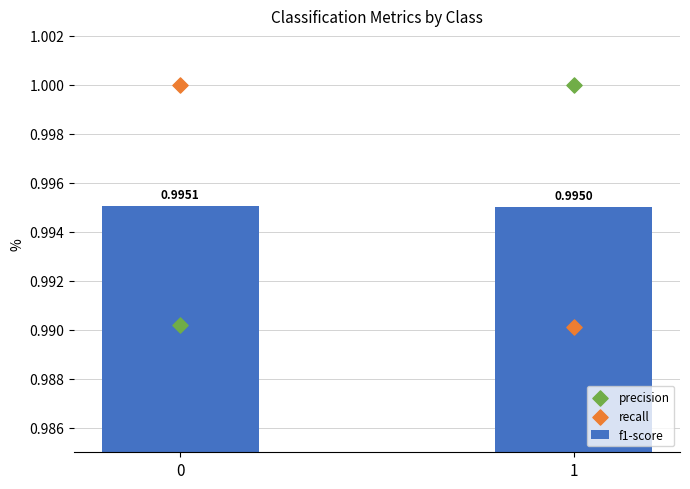

At how many categories does at least one series exceed 0?

2